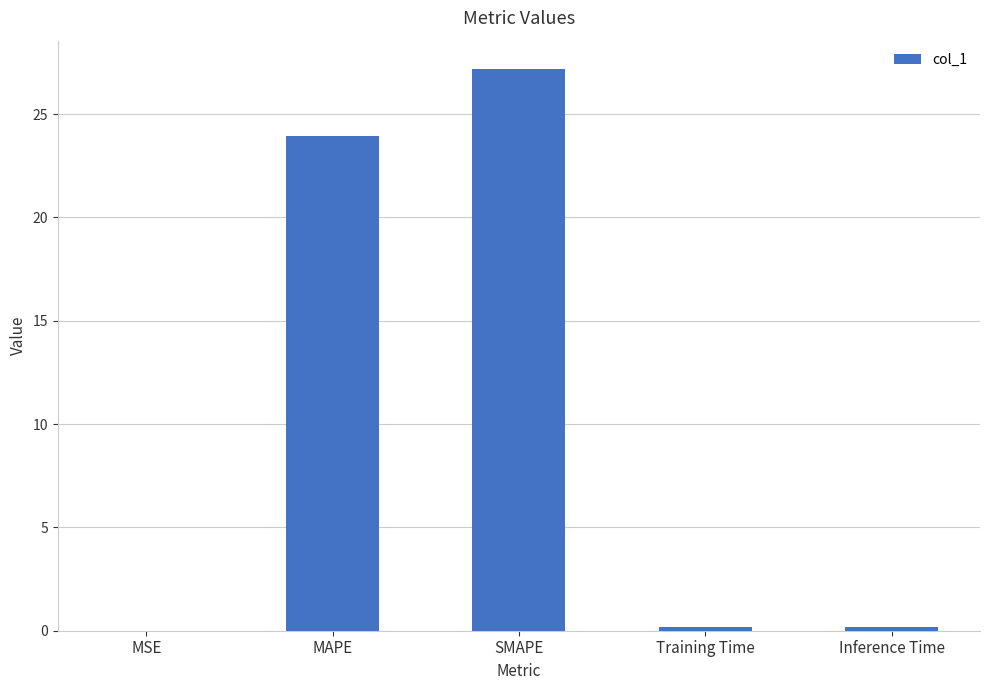

True or false: the data shows 23.9 at MAPE.

True